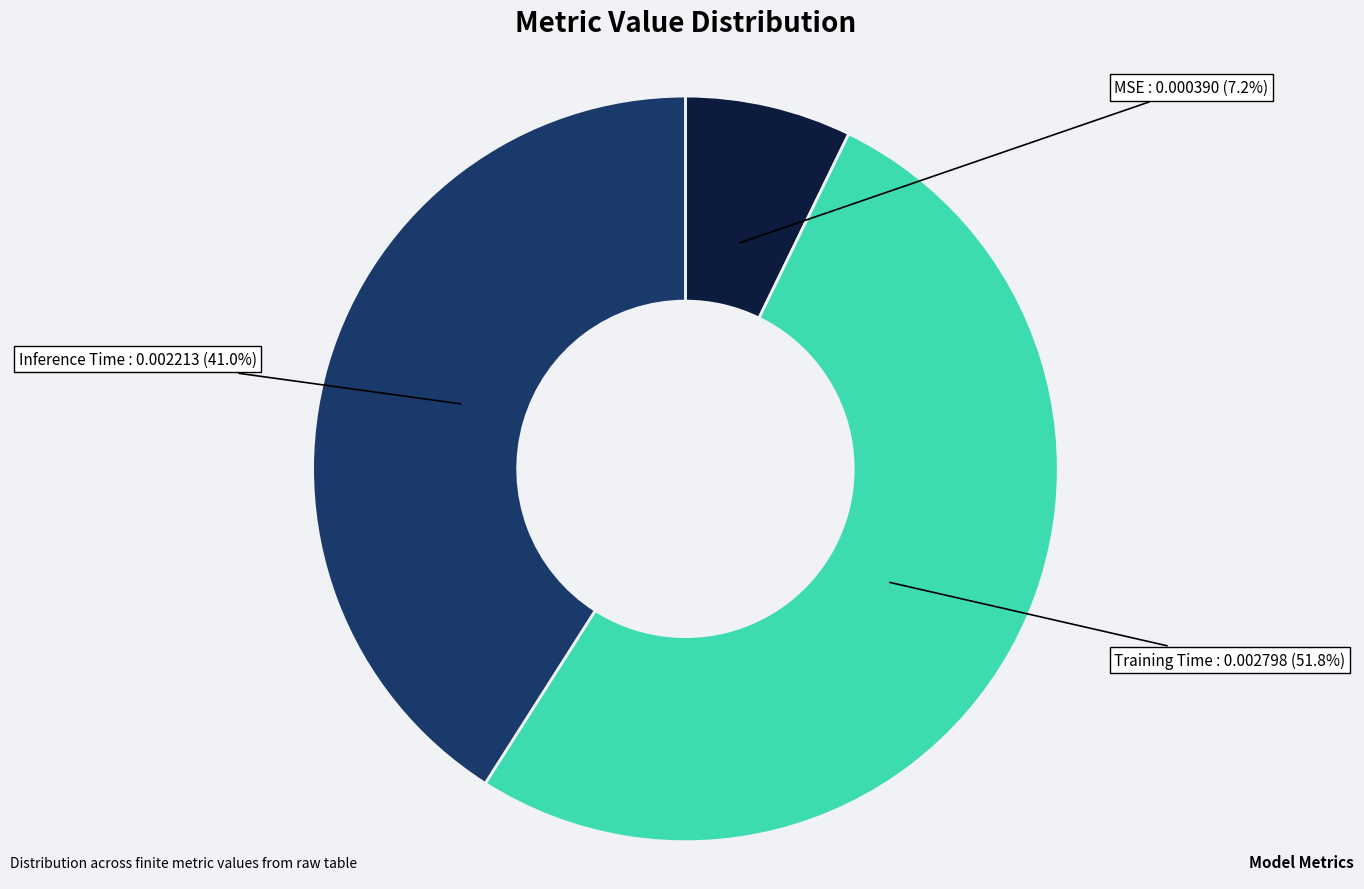

Does any single category account for the majority?

Yes